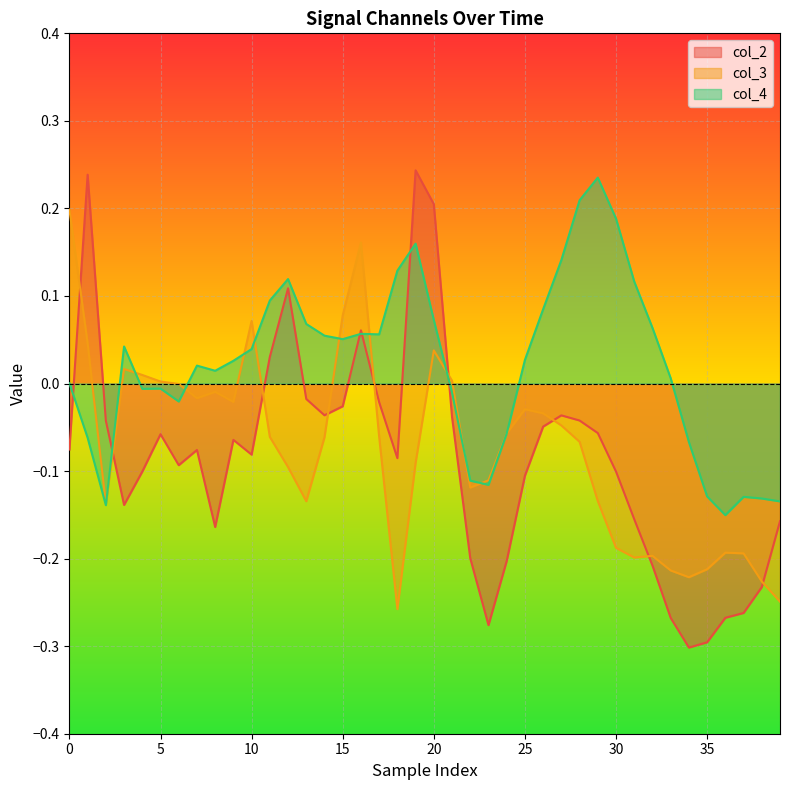

Reading left to right, extract all data points from this chart.

col_2: -0.1	0.2	-0.0	-0.1	-0.1	-0.1	-0.1	-0.1	-0.2	-0.1	-0.1	0.0	0.1	-0.0	-0.0	-0.0	0.1	-0.0	-0.1	0.2	0.2	-0.0	-0.2	-0.3	-0.2	-0.1	-0.0	-0.0	-0.0	-0.1	-0.1	-0.2	-0.2	-0.3	-0.3	-0.3	-0.3	-0.3	-0.2	-0.2
col_3: 0.2	0.0	-0.1	0.0	0.0	0.0	-0.0	-0.0	-0.0	-0.0	0.1	-0.1	-0.1	-0.1	-0.1	0.1	0.2	-0.1	-0.3	-0.1	0.0	0.0	-0.1	-0.1	-0.1	-0.0	-0.0	-0.0	-0.1	-0.1	-0.2	-0.2	-0.2	-0.2	-0.2	-0.2	-0.2	-0.2	-0.2	-0.2
col_4: 0.0	-0.1	-0.1	0.0	-0.0	-0.0	-0.0	0.0	0.0	0.0	0.0	0.1	0.1	0.1	0.1	0.1	0.1	0.1	0.1	0.2	0.1	-0.0	-0.1	-0.1	-0.1	0.0	0.1	0.1	0.2	0.2	0.2	0.1	0.1	0.0	-0.1	-0.1	-0.2	-0.1	-0.1	-0.1